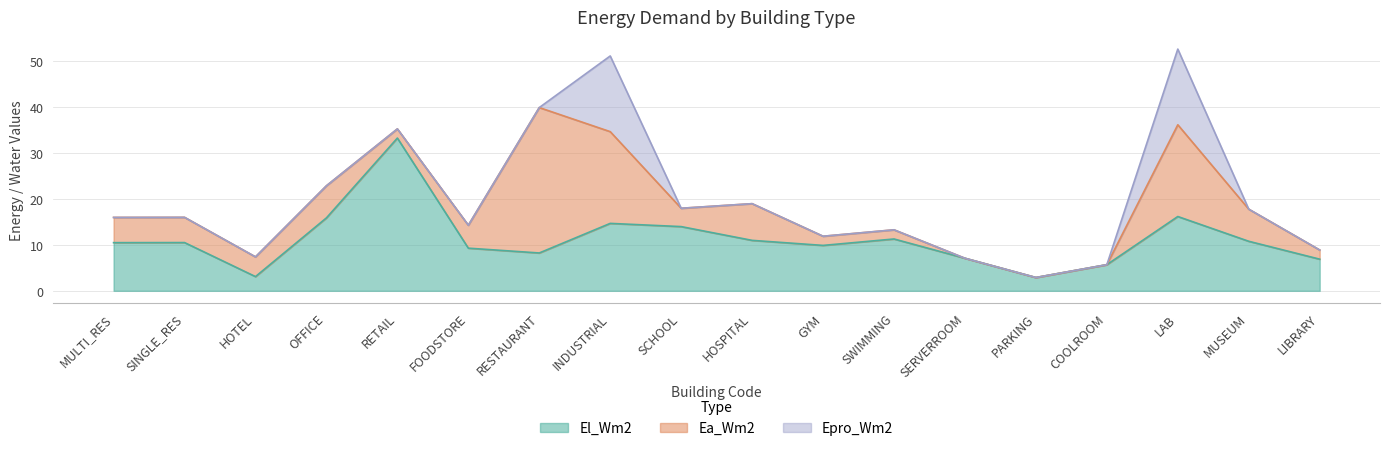

Which series has the largest range (max minus min)?

Ea_Wm2